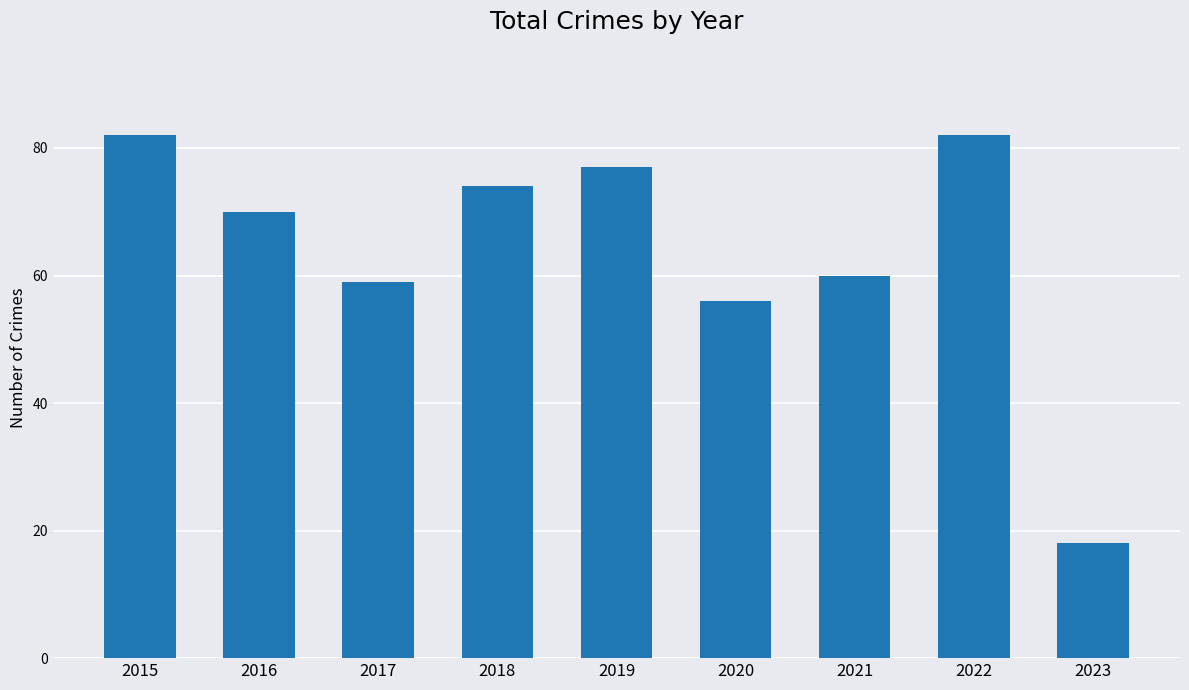

Where does the data first go above 70?

2015